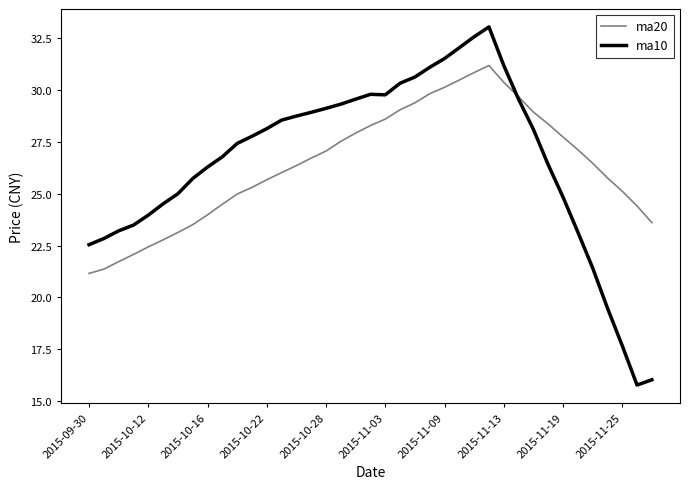

What is the minimum value shown in the chart?

15.8